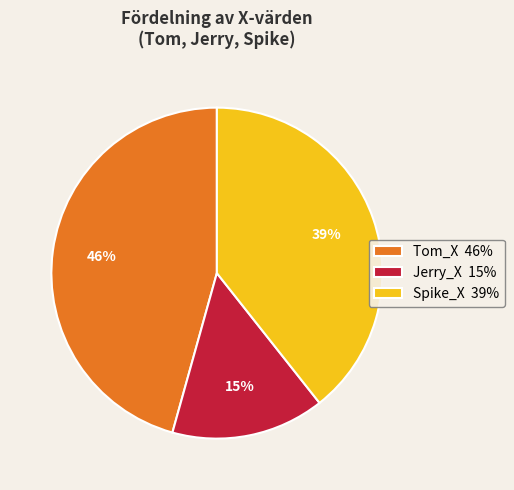

Rank the categories by value from lowest to highest.

Jerry_X 15%, Spike_X 39%, Tom_X 46%